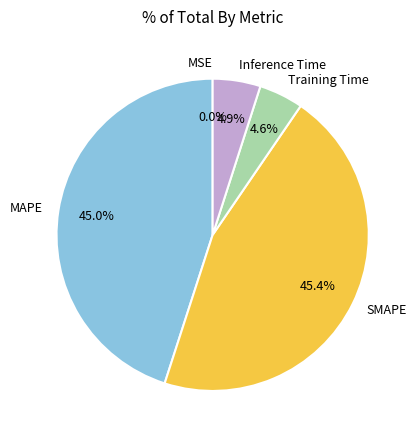

Between MAPE and Training Time, which is larger?

MAPE